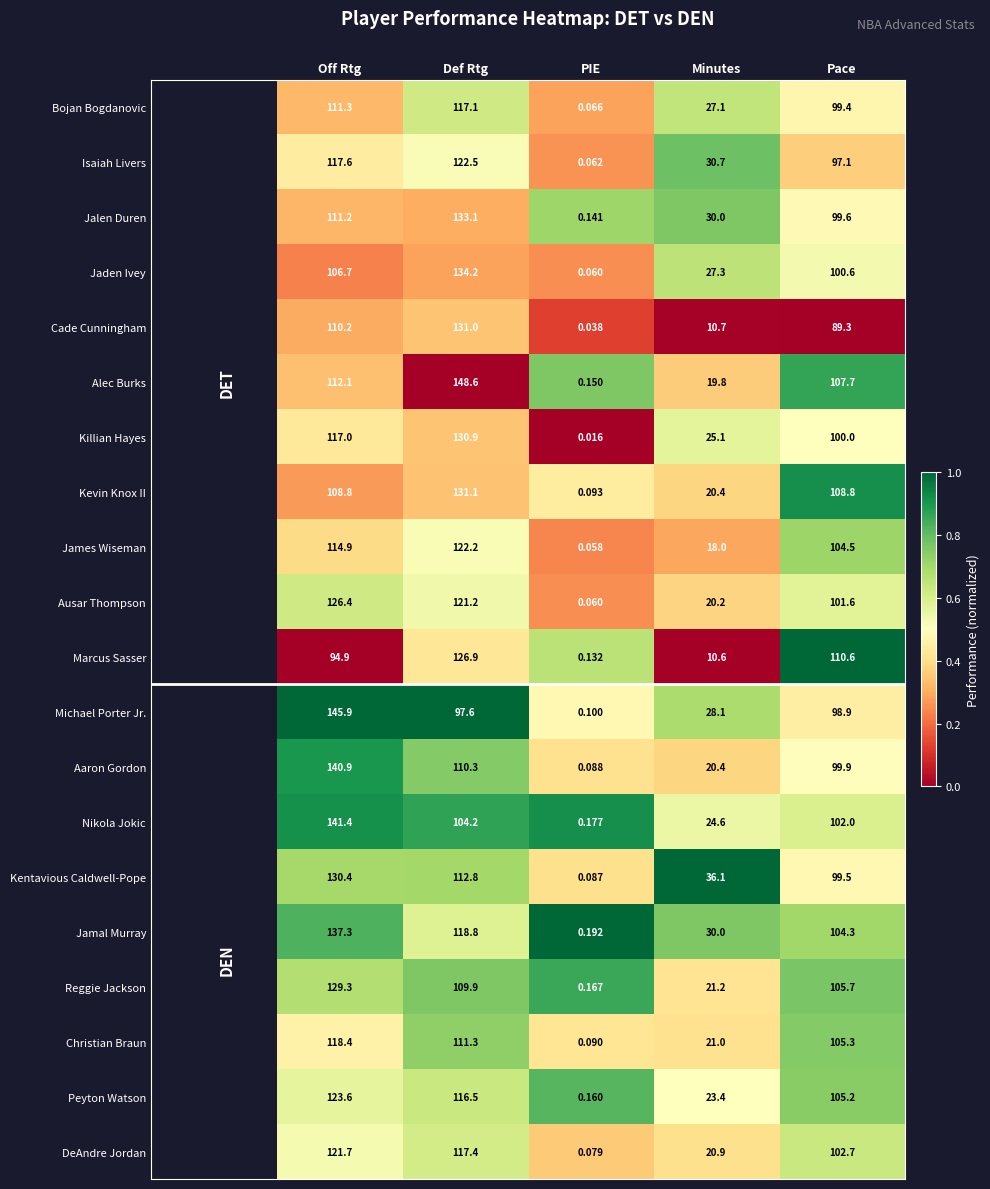

At which category does the chart reach its minimum across all series?

PIE